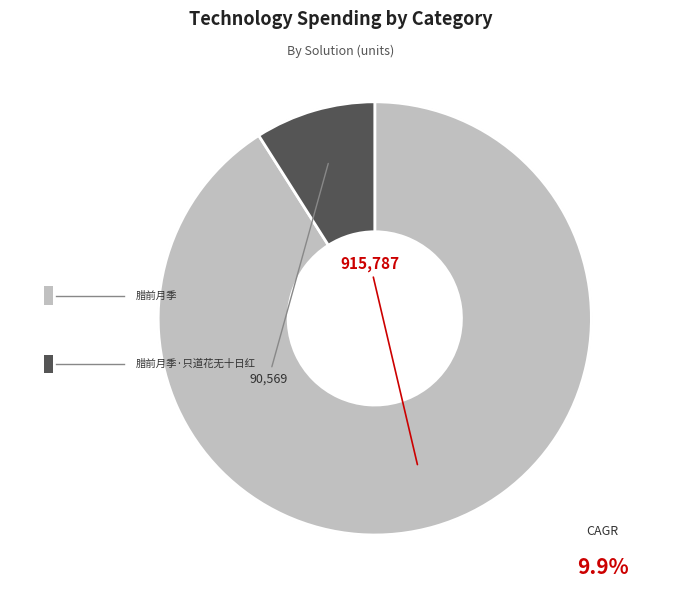

How many segments does this pie chart have?

2